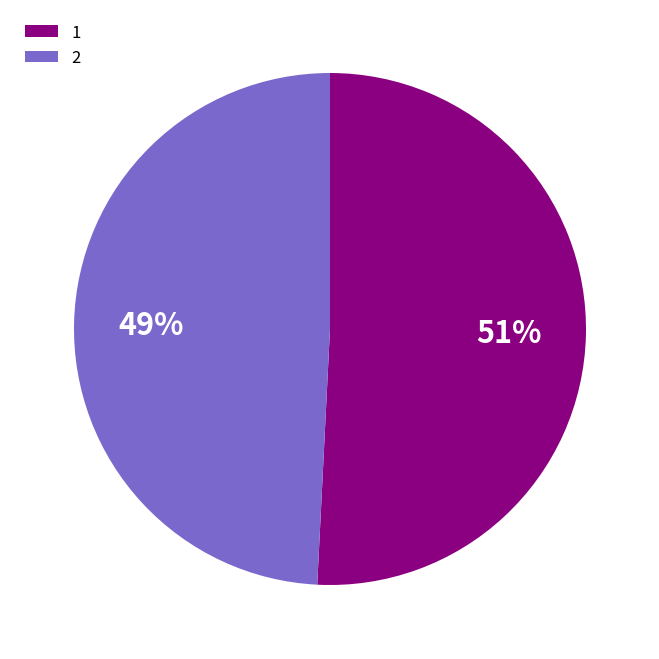

To the nearest percent, what is the average slice percentage?

50%